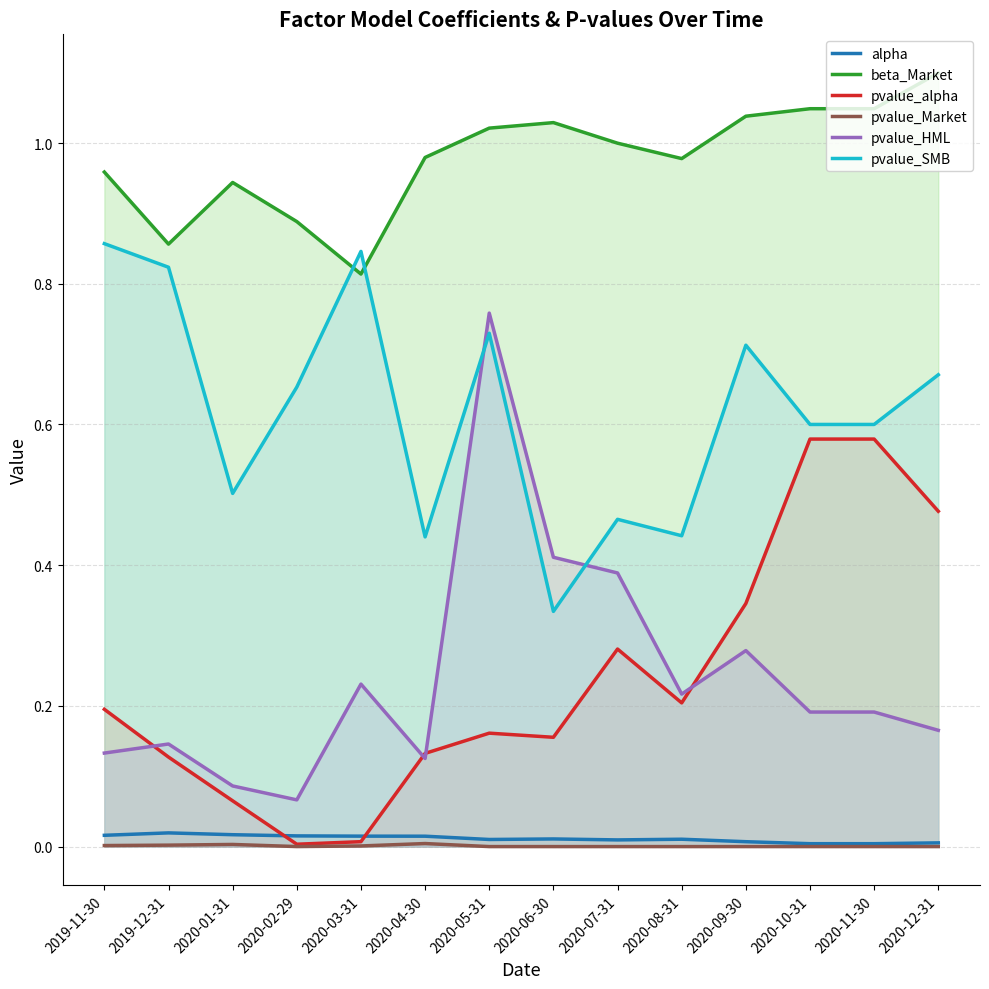

Which series has the largest range (max minus min)?

pvalue_HML